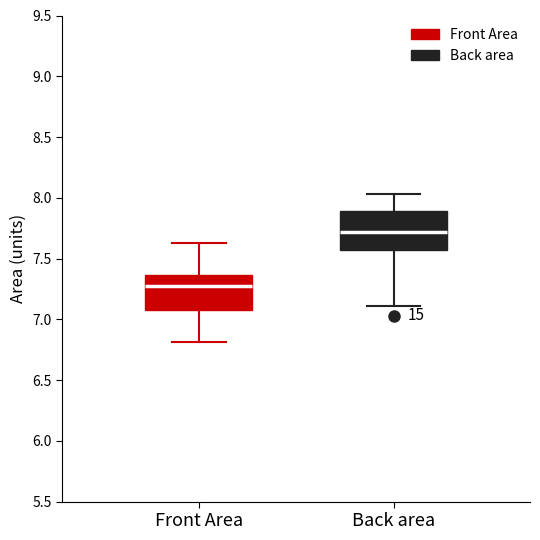

Which box's median line is the lowest?

Front Area